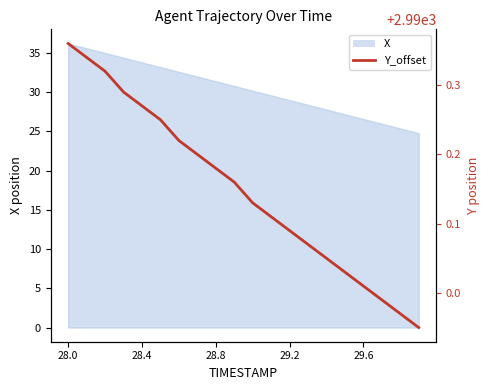

What is the average value?

2990.1